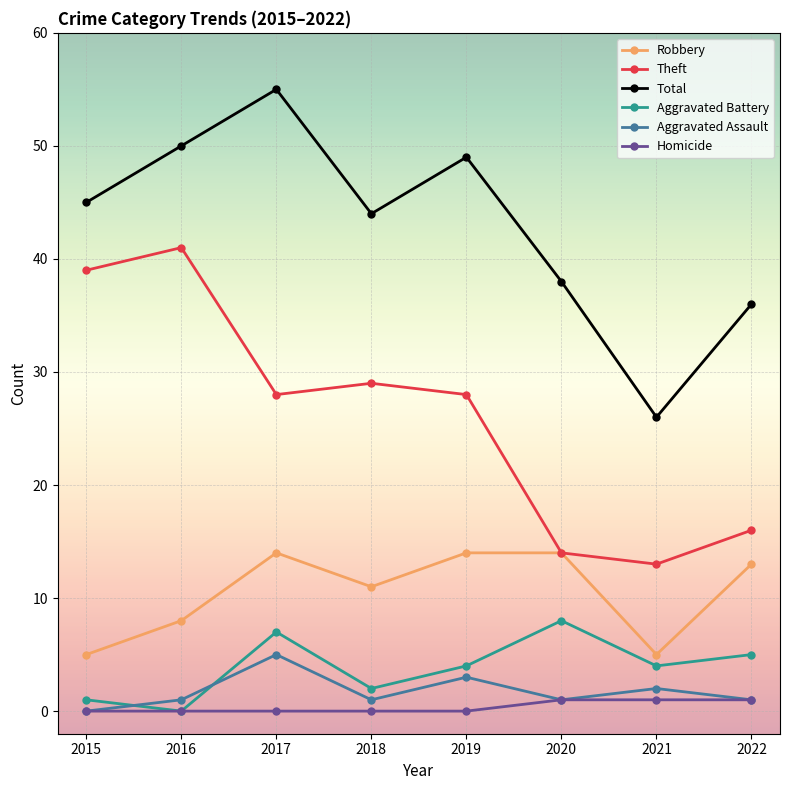

True or false: Theft and Total cross at least once.

False